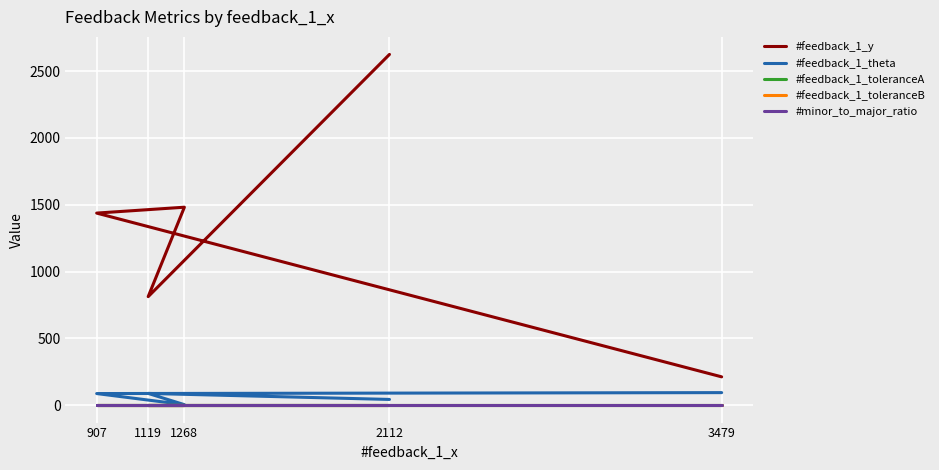

Is it true that #feedback_1_toleranceB equals 3 at 3479?

True